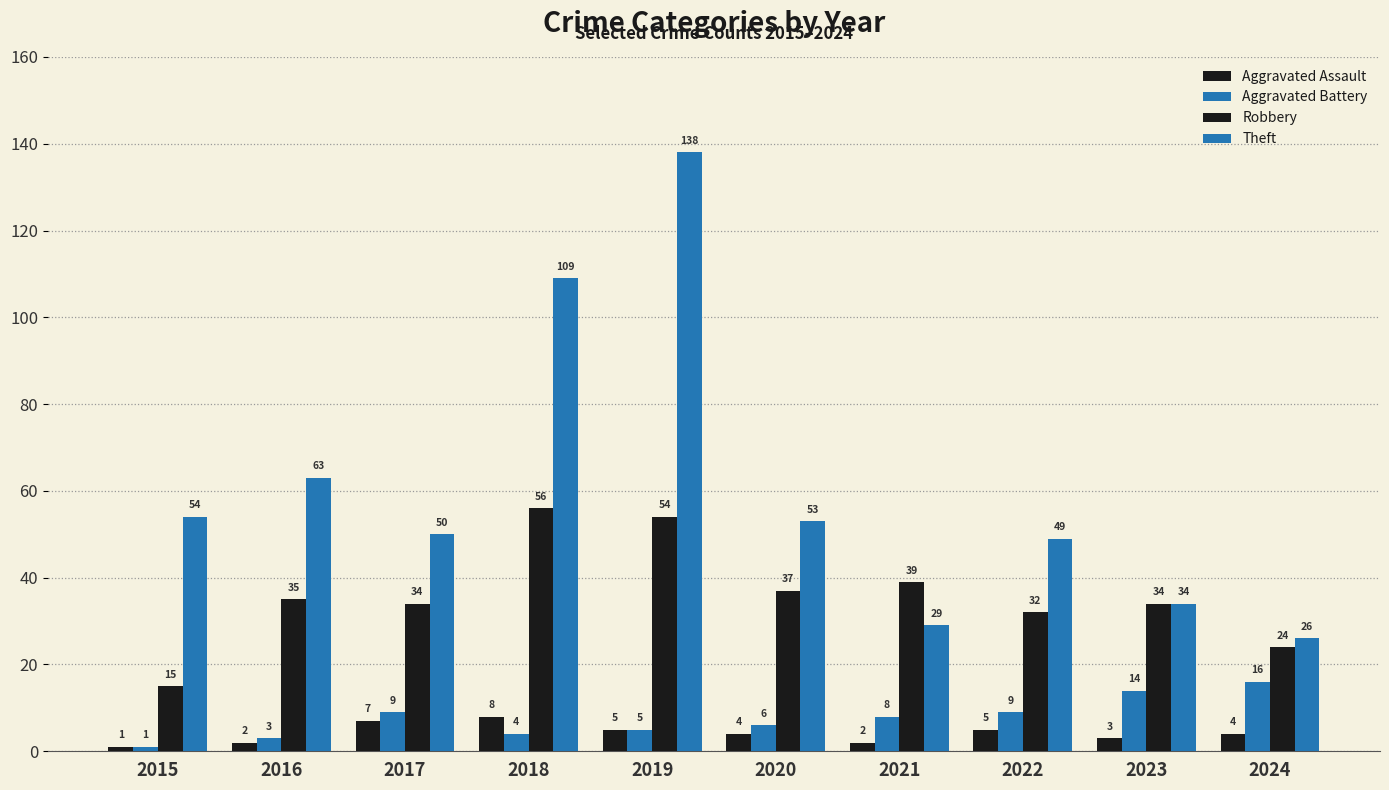

Count the number of categories in the chart.

10